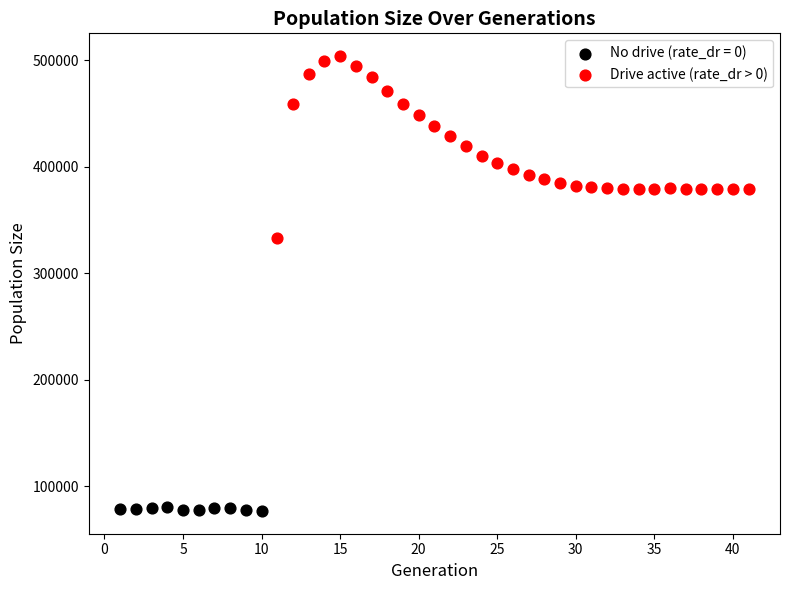

Which series reaches the minimum Y coordinate?

No drive (rate_dr = 0)